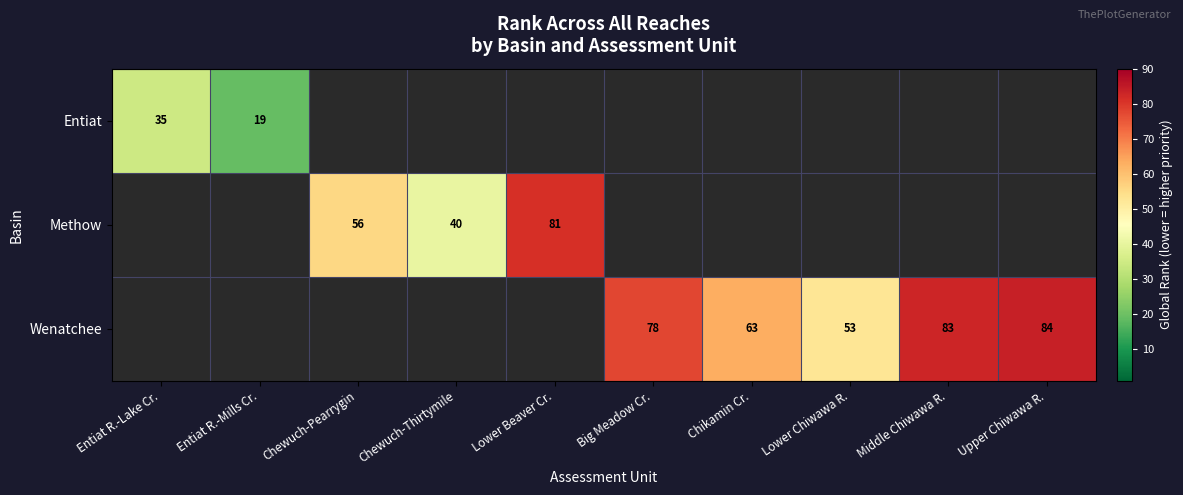

At how many categories does at least one series exceed 24?

9